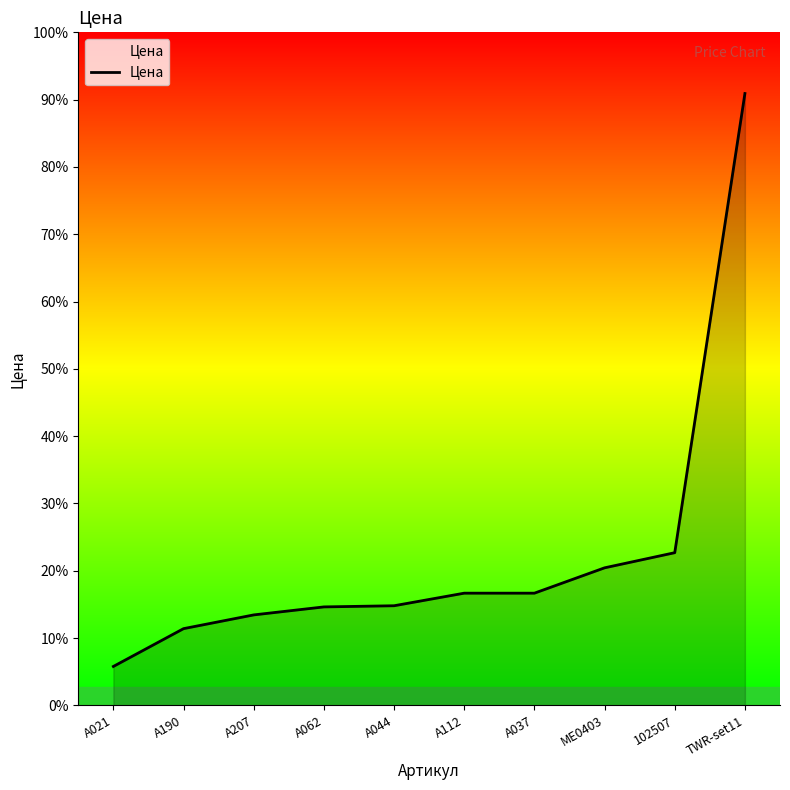

Reading left to right, extract all data points from this chart.

637	1256	1481	1612	1631	1837	1837	2252	2500	10020